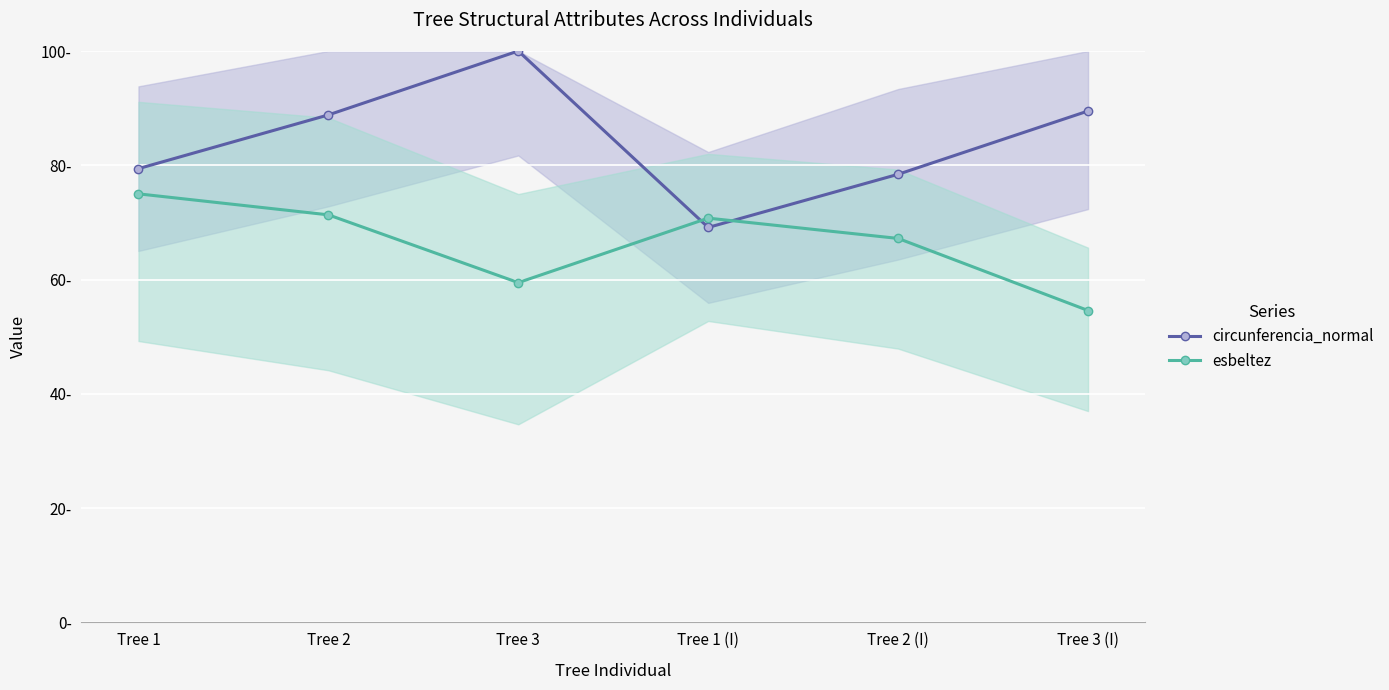

Which series changed the most between Tree 1 (I) and Tree 3 (I)?

circunferencia_normal